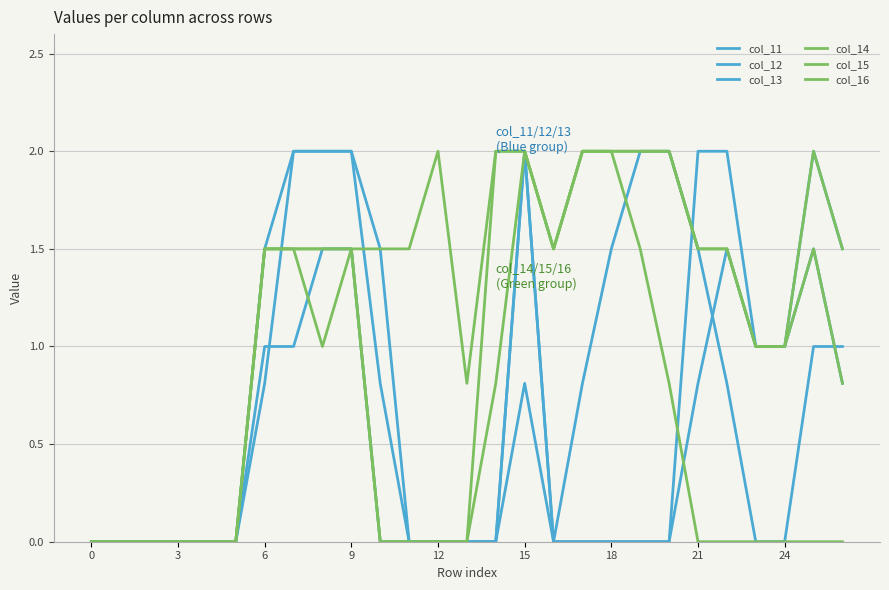

Does the chart have visible grid lines?

Yes